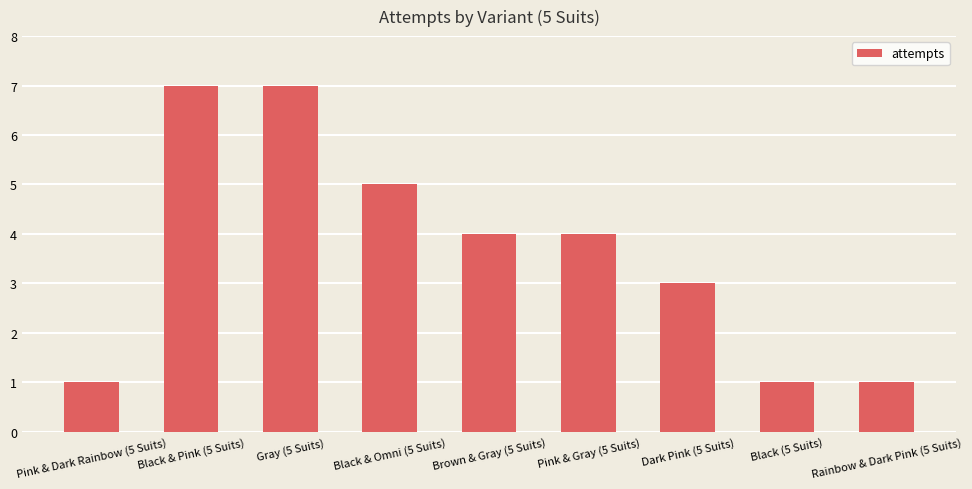

How many categories are shown in the chart?

9